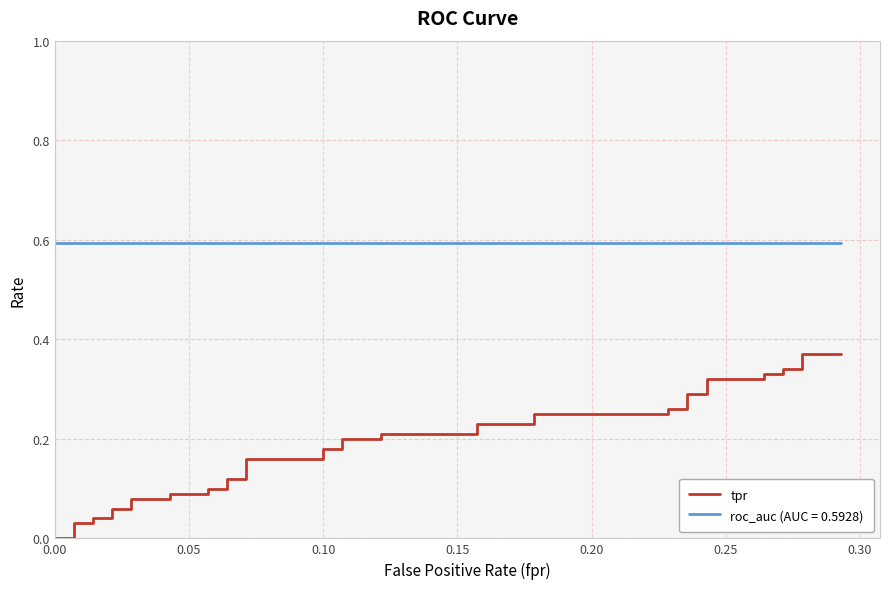

True or false: there are more than 2 points higher than both neighbors.

False